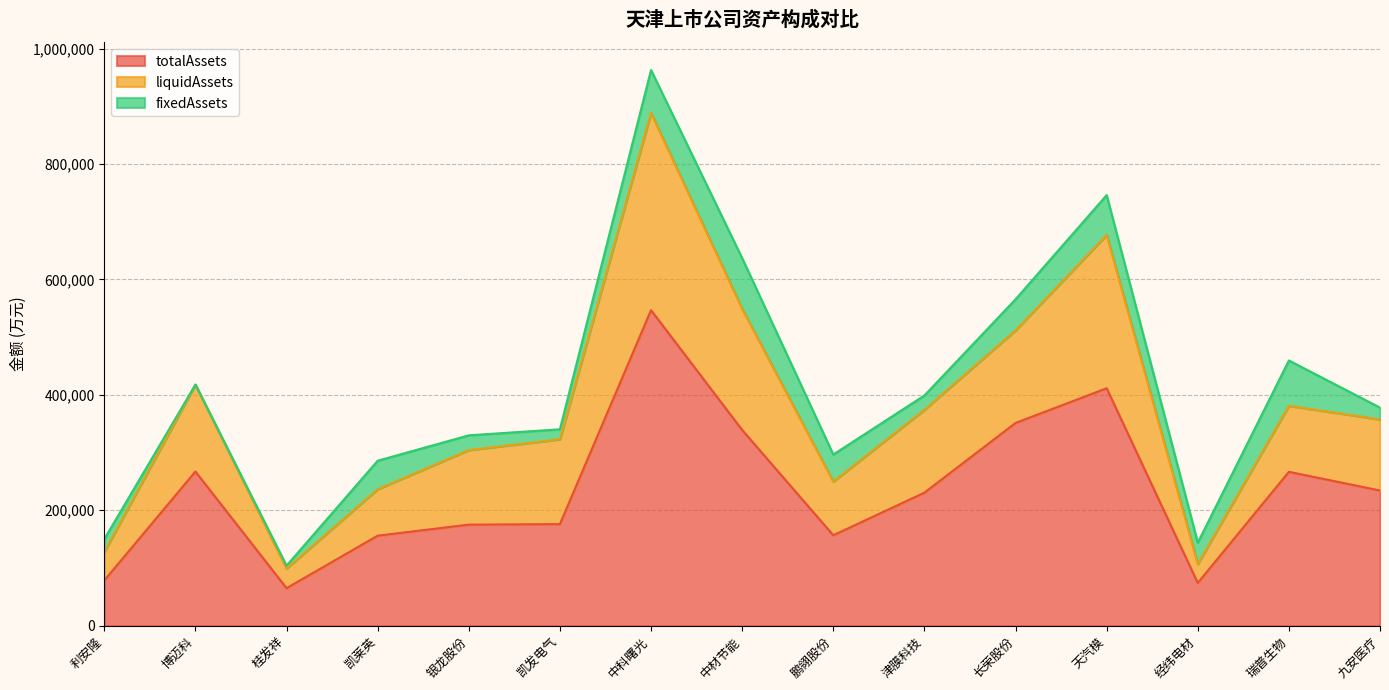

The totalAssets series shows 176017.7 at 凯发电气. True or false?

True